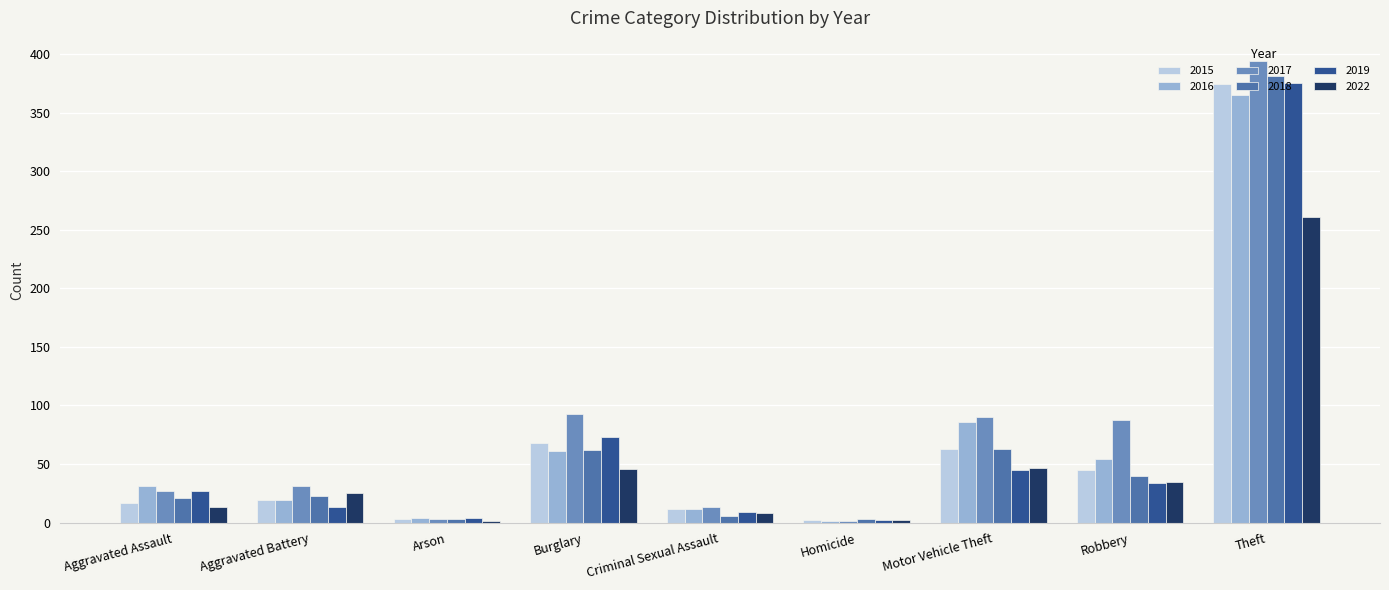

What is the total value across all series at Burglary?

403